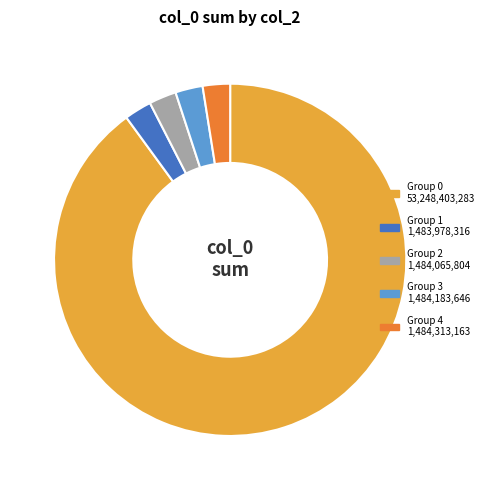

Is there a majority slice in this chart?

Yes